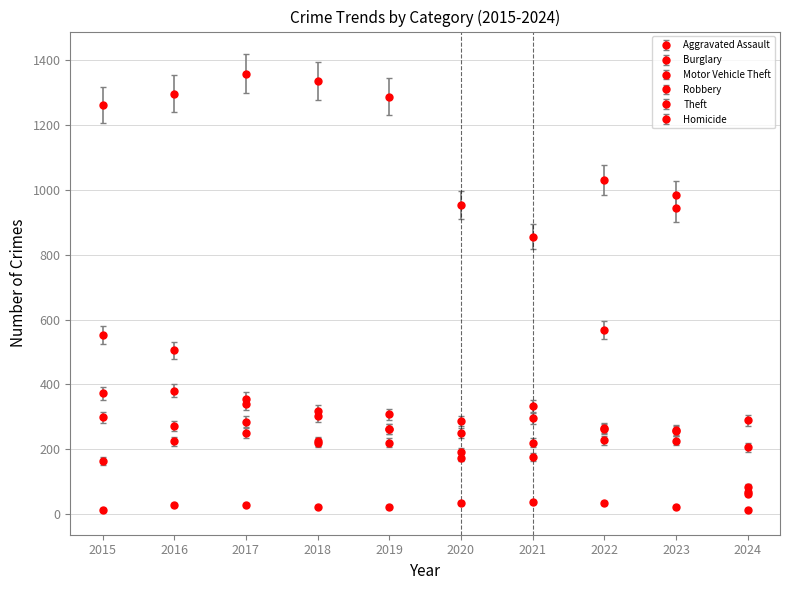

What is the smallest value displayed?

12.0